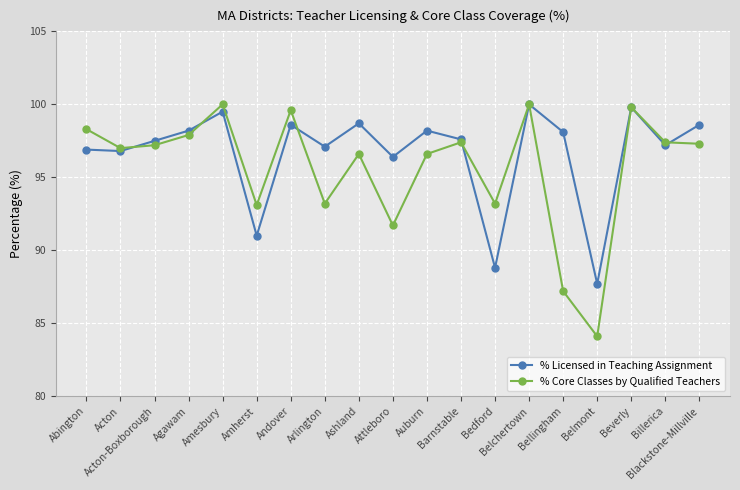

What is the difference between the maximum and minimum values in the % Licensed in Teaching Assignment series?

12.3